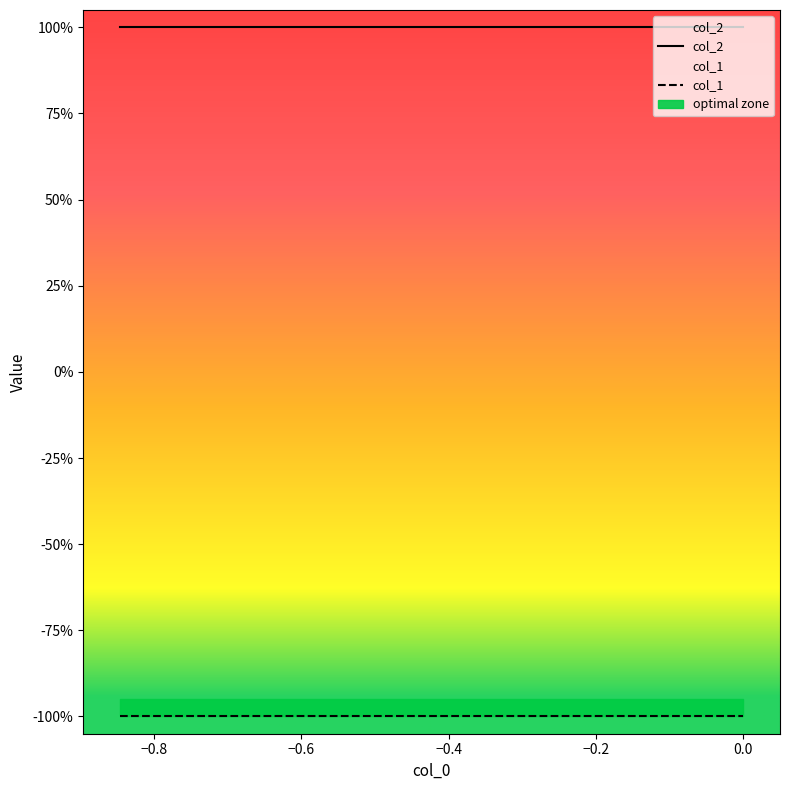

What is the value of the col_2 point at the 5th from the left?

1